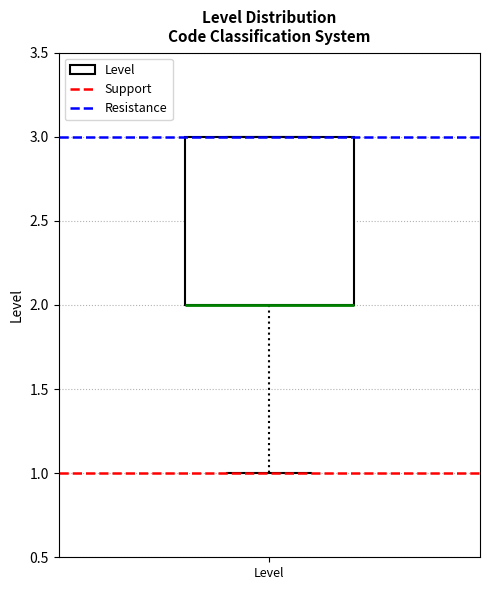

Transcribe this box plot: give where the median line is, the range the box spans, and where the two whiskers end, as read against the y-axis. The values are not printed on the chart, so give them approximately, as read against the axis.

median 2 (drawn on the box's lower edge), box 2 to 3, whiskers 1 to 3